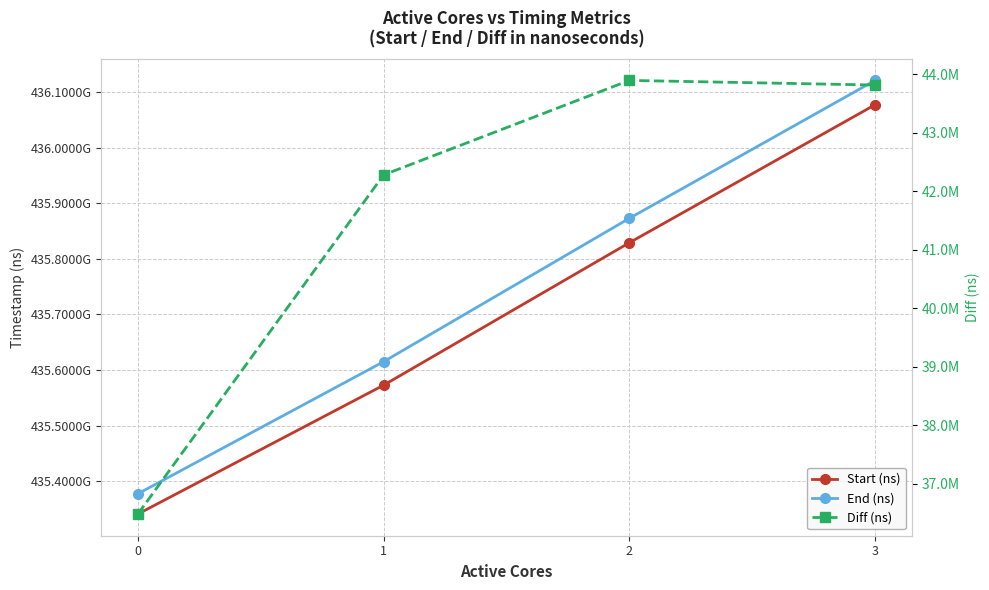

True or false: End (ns) and Start (ns) cross at least once.

False